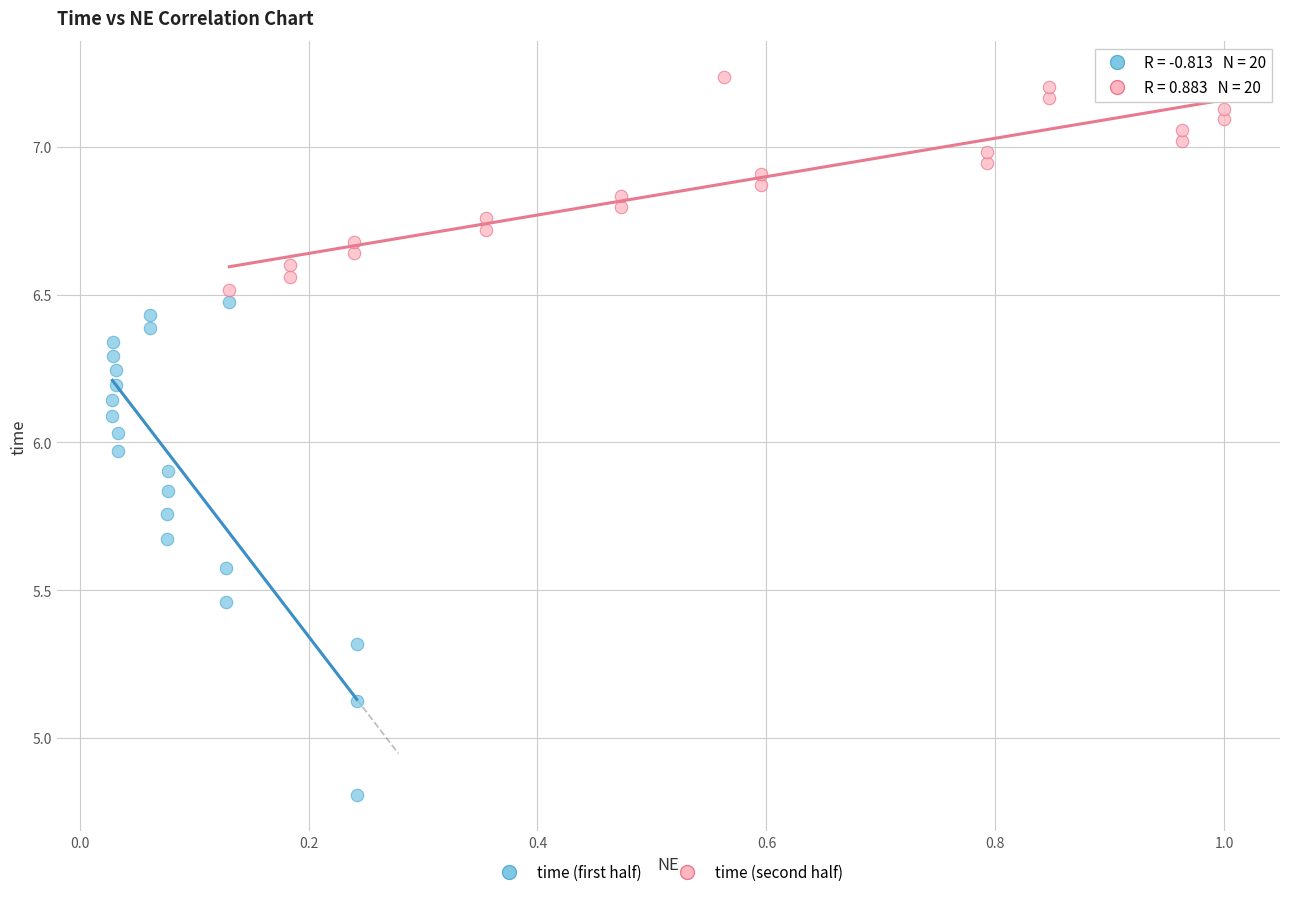

Which series contains the highest Y value?

time (second half)